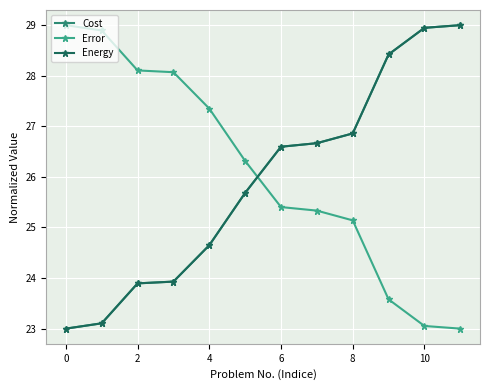

How many times do Energy and Error cross each other?

1